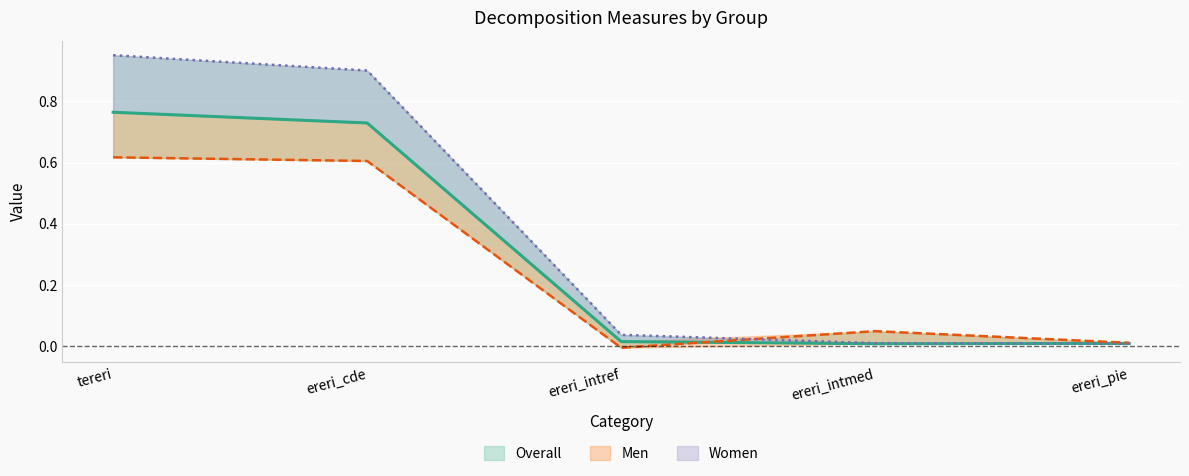

The Overall (line) series shows 0.8 at tereri. True or false?

True